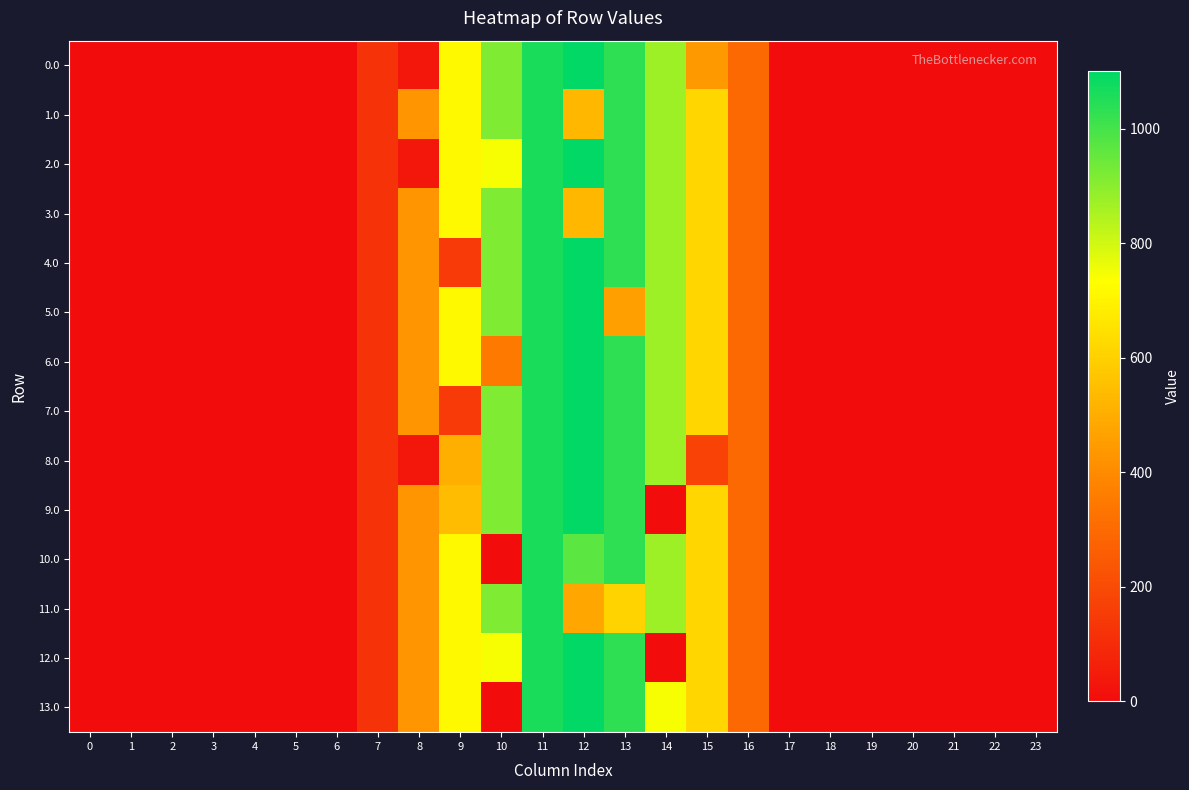

Rank the series by their maximum value, from highest to lowest.

0.0, 2.0, 4.0, 5.0, 6.0, 7.0, 8.0, 9.0, 12.0, 13.0, 1.0, 3.0, 10.0, 11.0